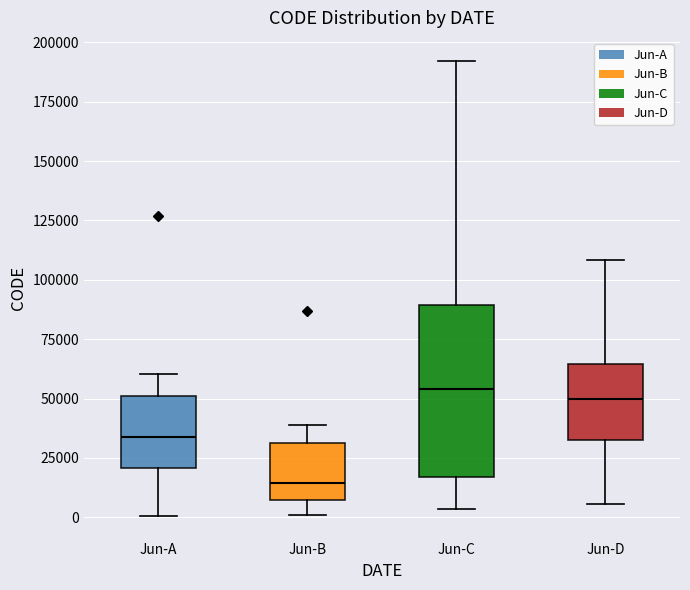

Comparing the boxes themselves (not the whiskers), which one is the tallest?

Jun-C